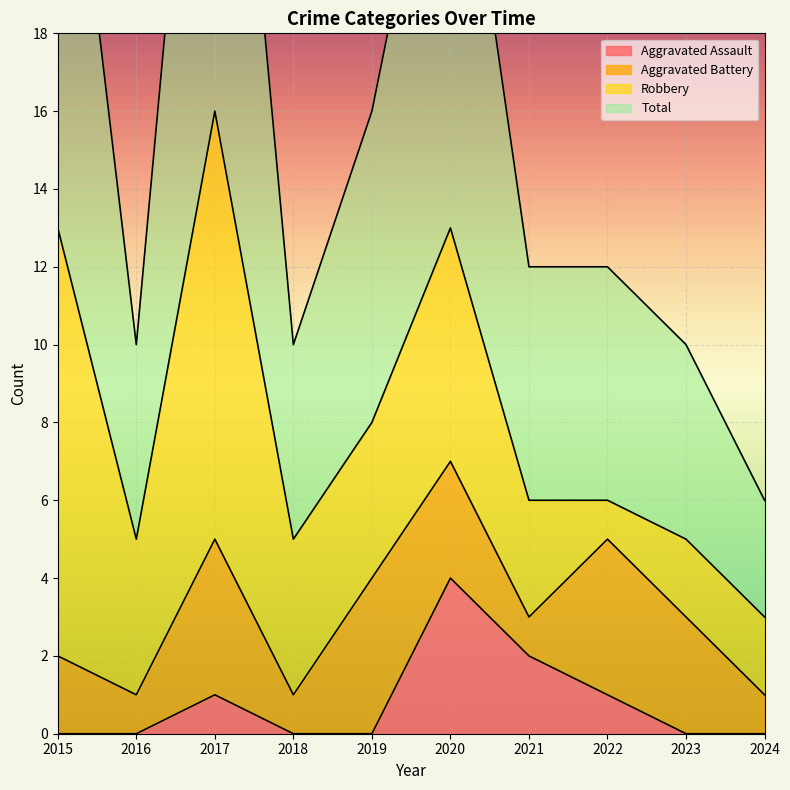

True or false: Total and Aggravated Assault intersect in this chart.

False